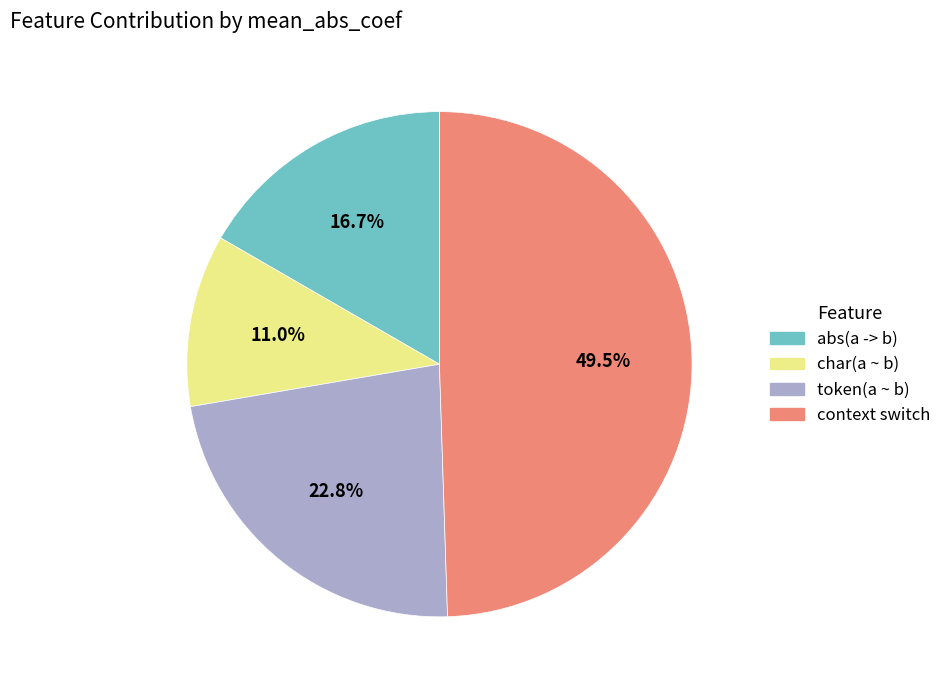

What is the total percentage of context switch and abs(a -> b)?

66.2%